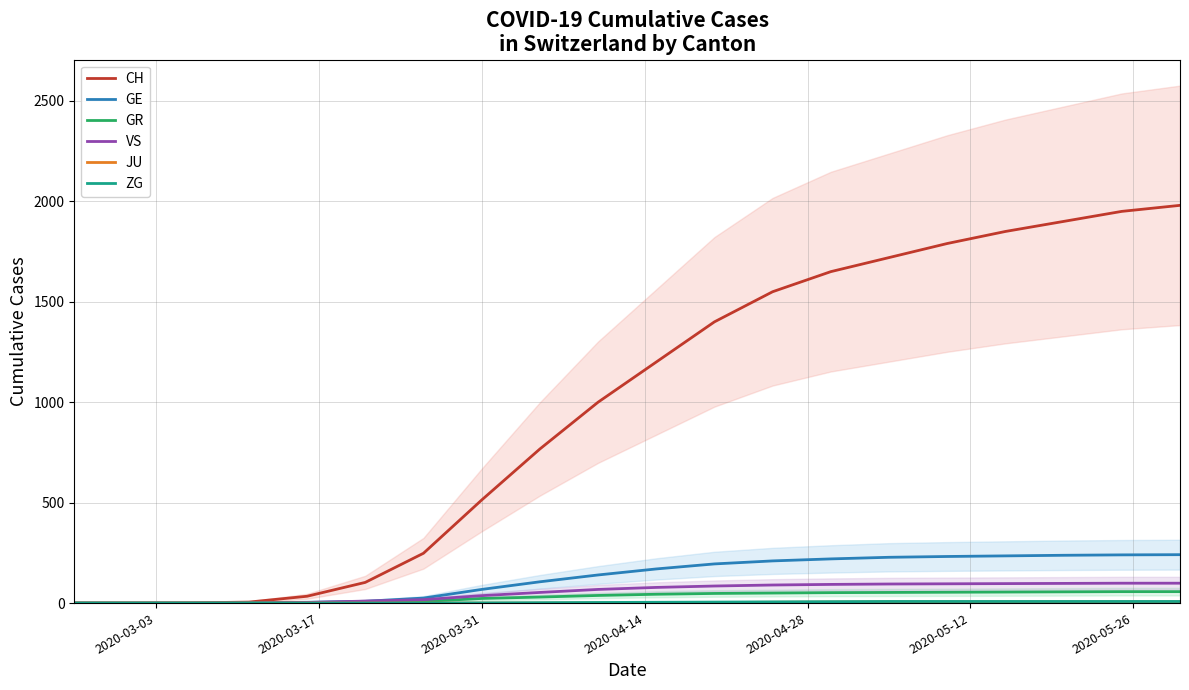

What is the maximum value for CH?

1980